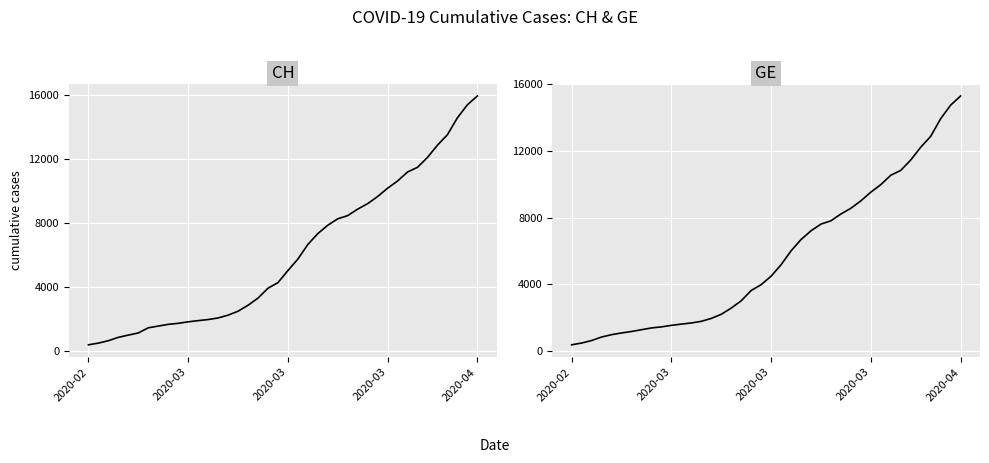

How many series are shown in this chart?

2